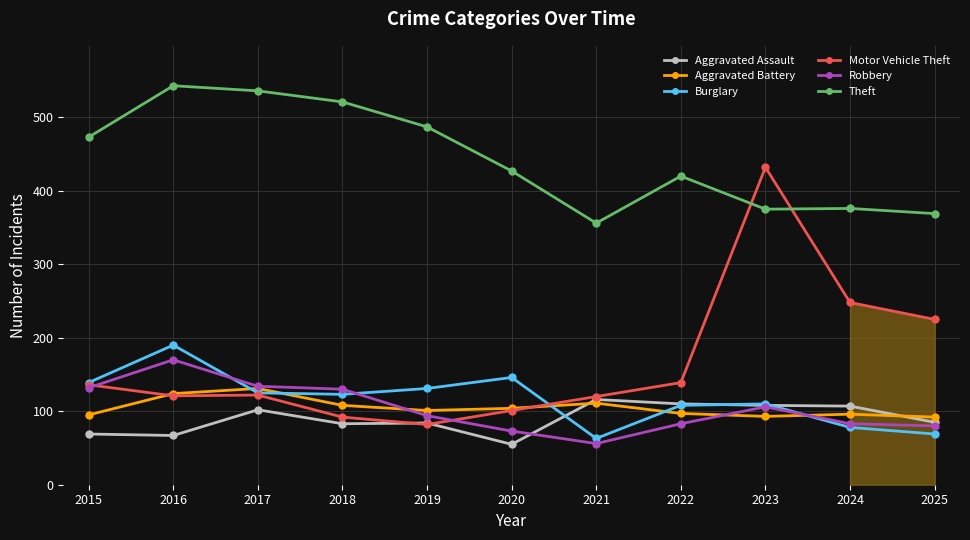

What is the value of the Burglary point at the 5th from the left?

131